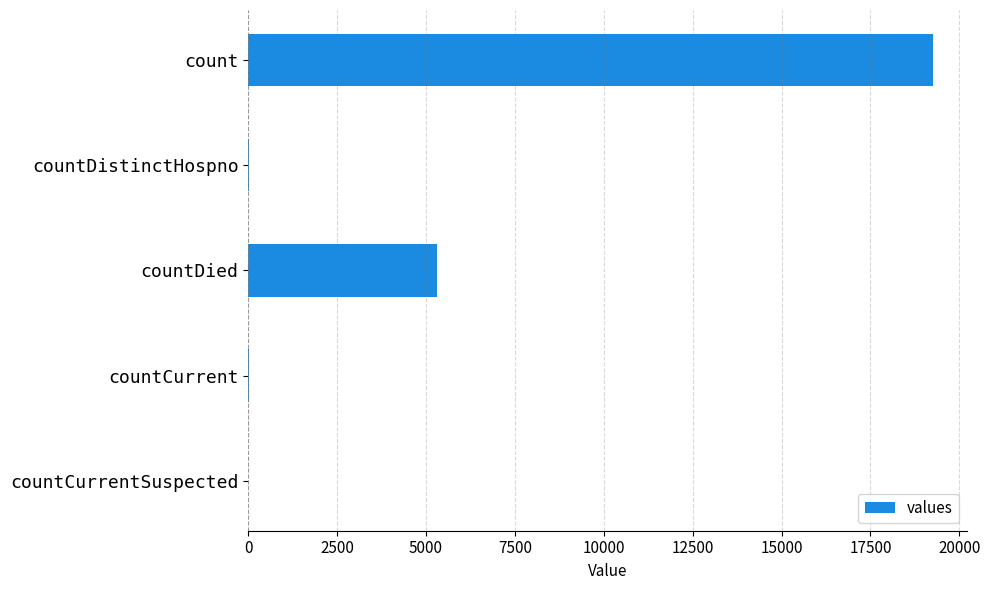

The chart shows a value of 12068 at countCurrentSuspected. True or false?

False